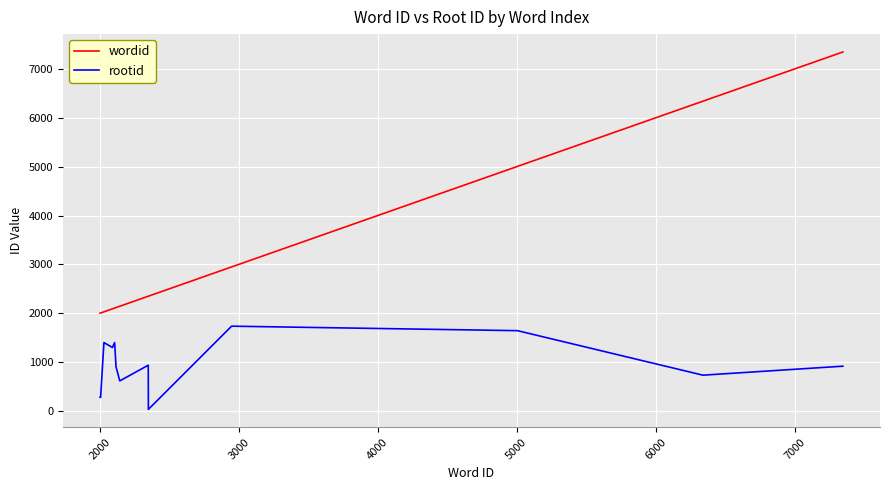

Which series has the largest range (max minus min)?

wordid